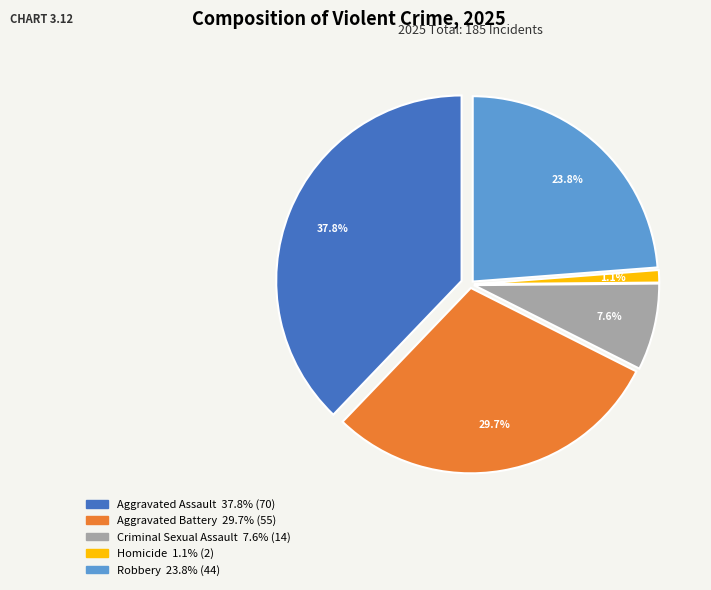

Do Aggravated Assault and Homicide together represent more than half of the pie?

No